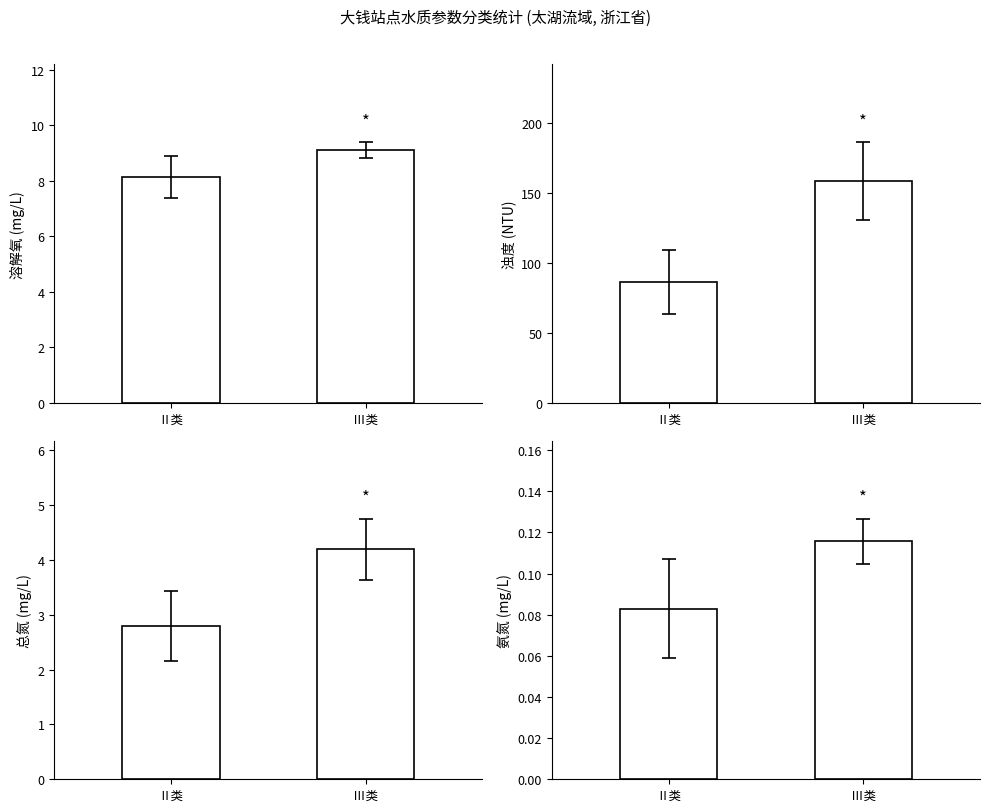

Reading left to right, extract all data points from this chart.

溶解氧(mg/L): 8.2	9.1
浊度(NTU): 86.4	158.7
总氮(mg/L): 2.8	4.2
氨氮(mg/L): 0.1	0.1